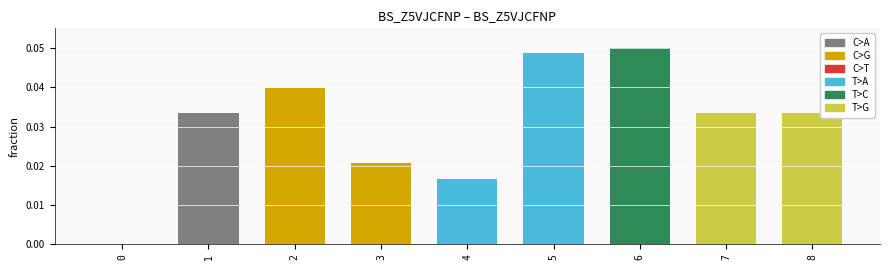

Which label corresponds to the largest value in the chart?

6